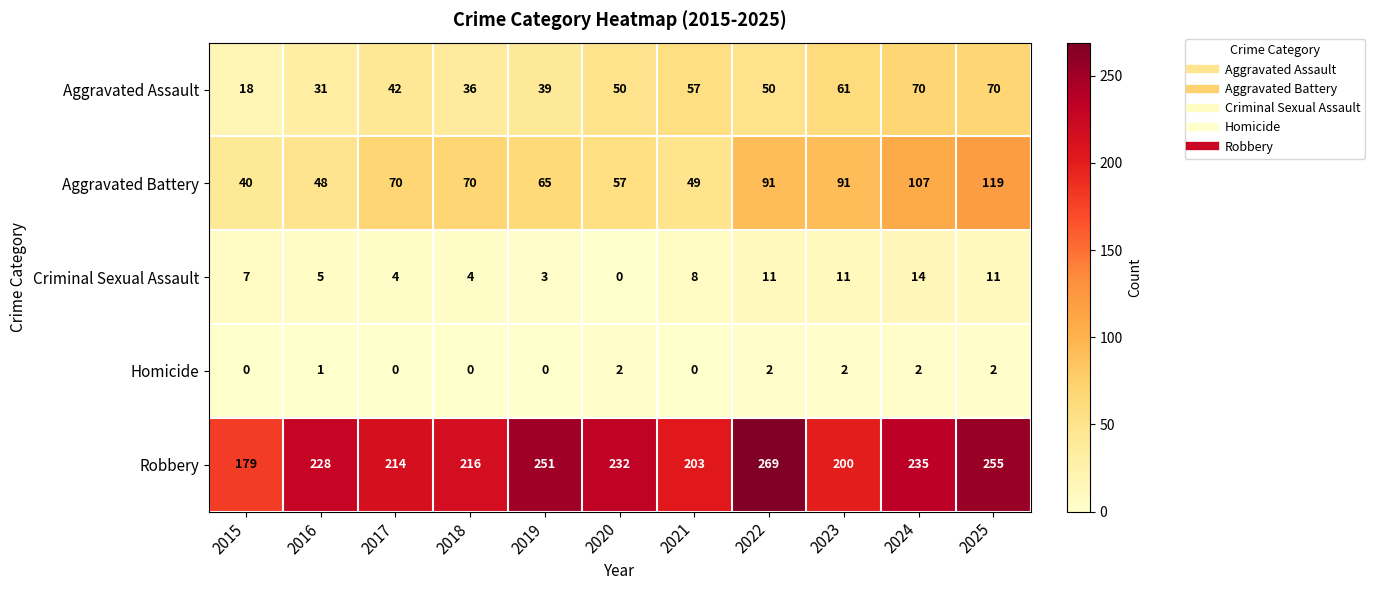

Which series has the widest spread of values?

Robbery